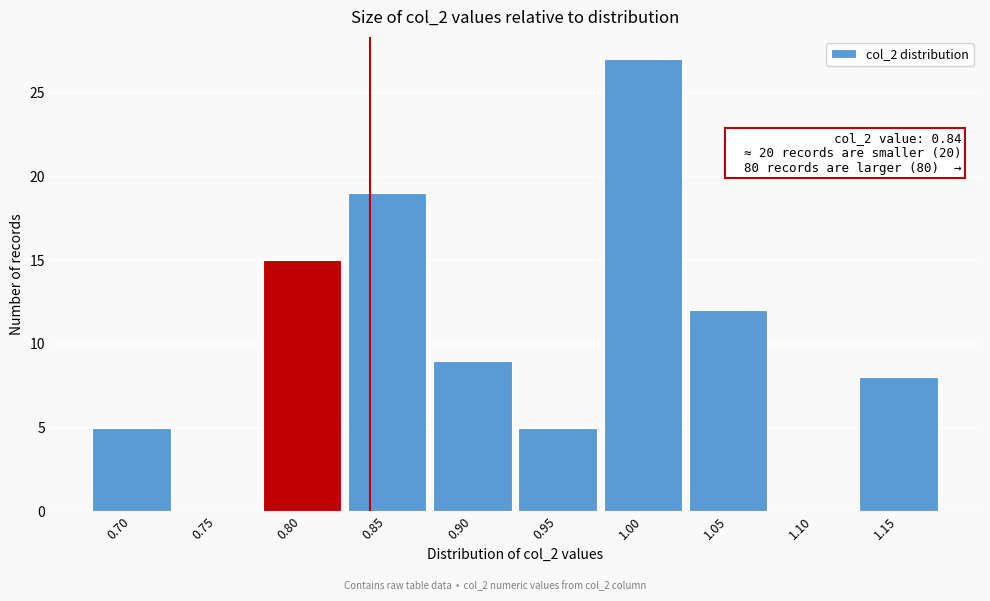

Reading left to right, list all the values displayed in this chart.

0.70=5	0.75=0	0.80=15	0.85=19	0.90=9	0.95=5	1.00=27	1.05=12	1.10=0	1.15=8